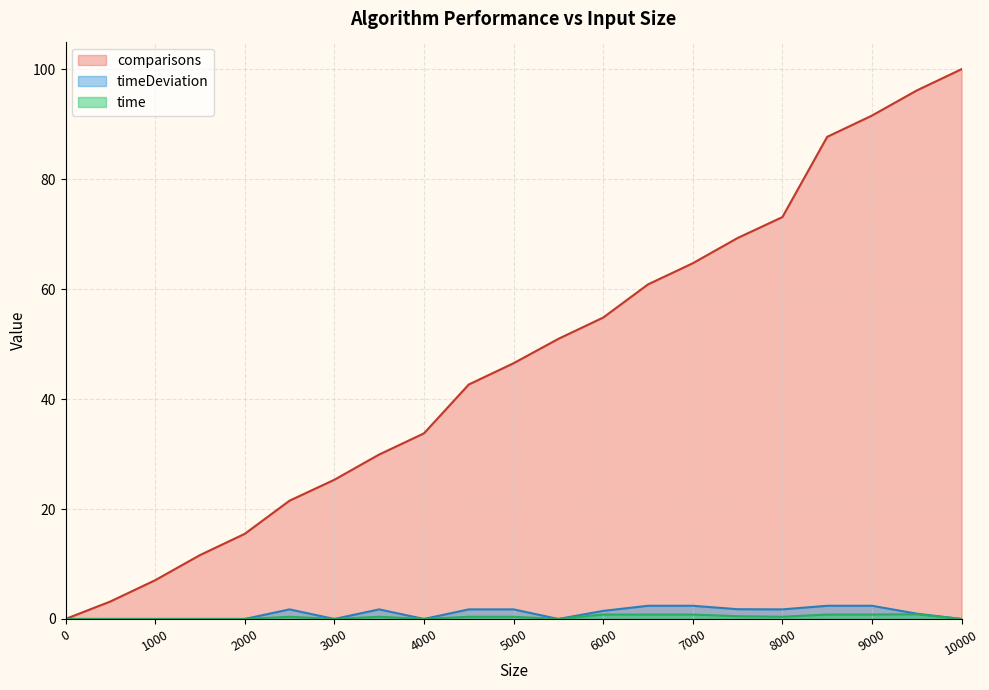

How many lines are shown in the chart?

3